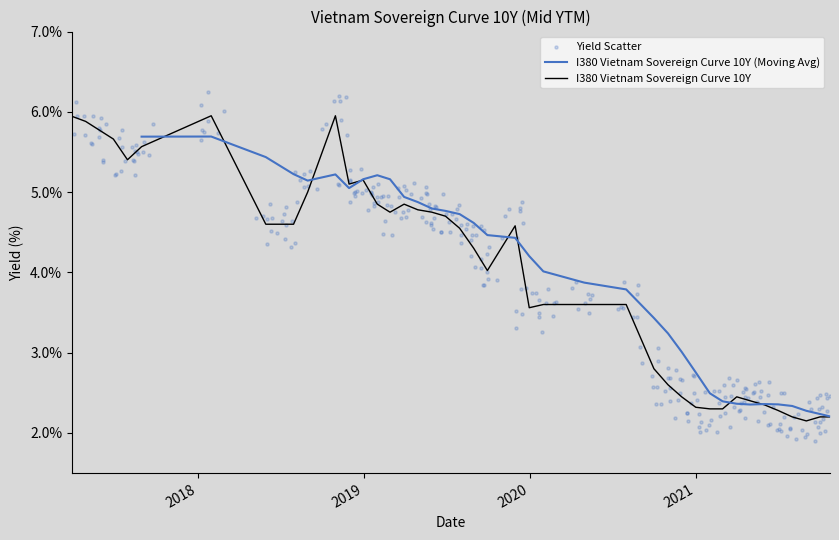

Which has a higher value, 2020-04-30 or 2019-06-30?

2019-06-30